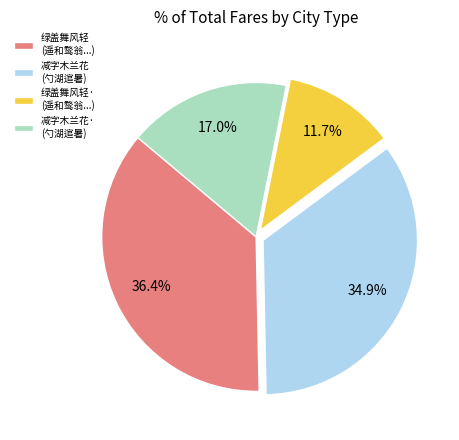

Which has a higher value, 减字木兰花 (勺湖逭暑) or 绿盖舞风轻· (遥和鹜翁...)?

减字木兰花 (勺湖逭暑)